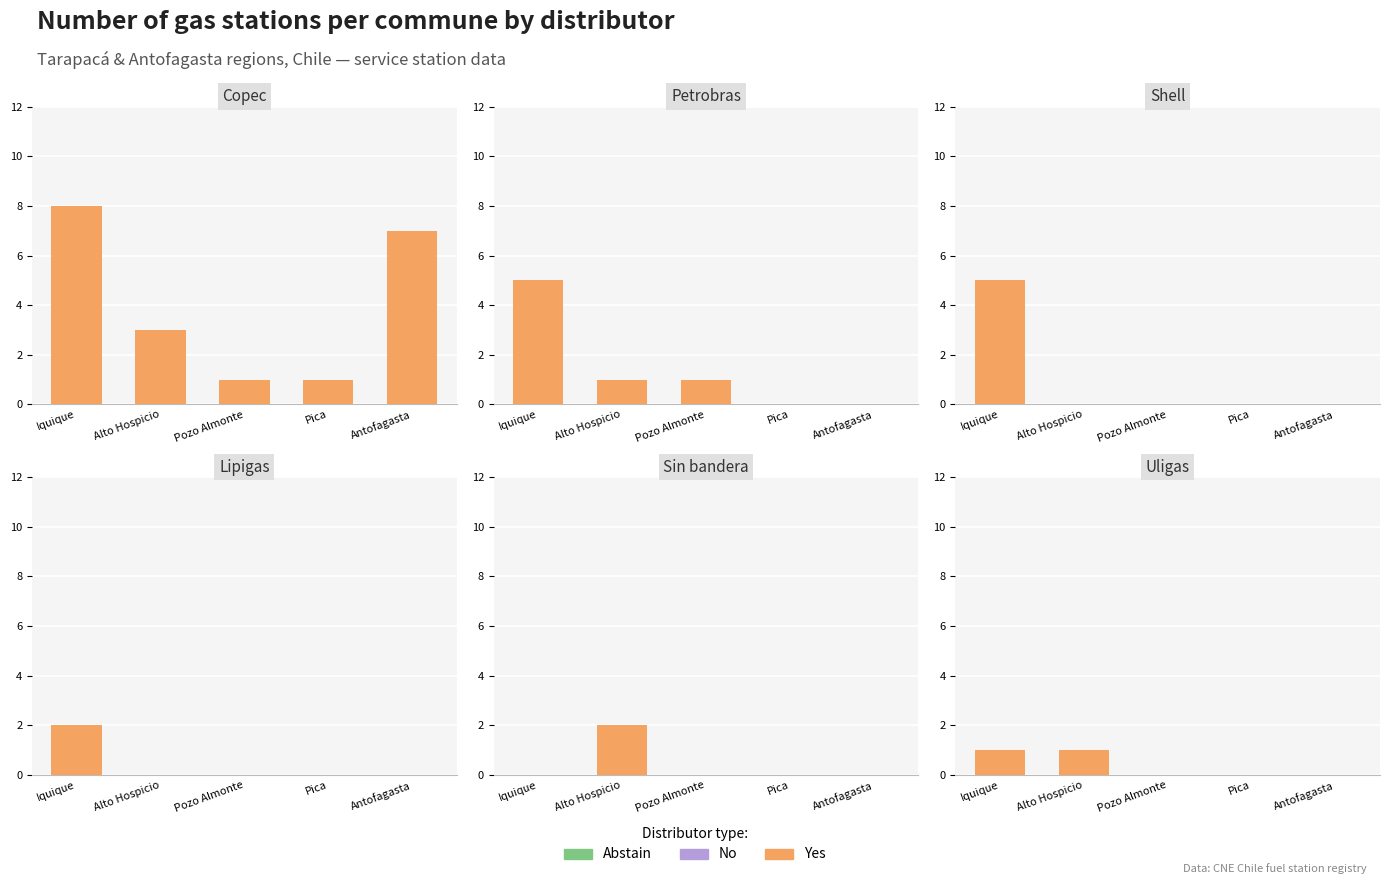

Between Pozo Almonte and Iquique, which is larger?

Iquique